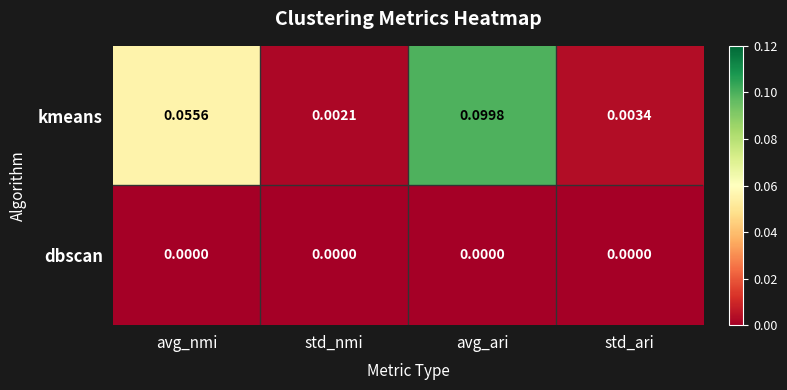

Rank the series by their average value, from highest to lowest.

kmeans, dbscan